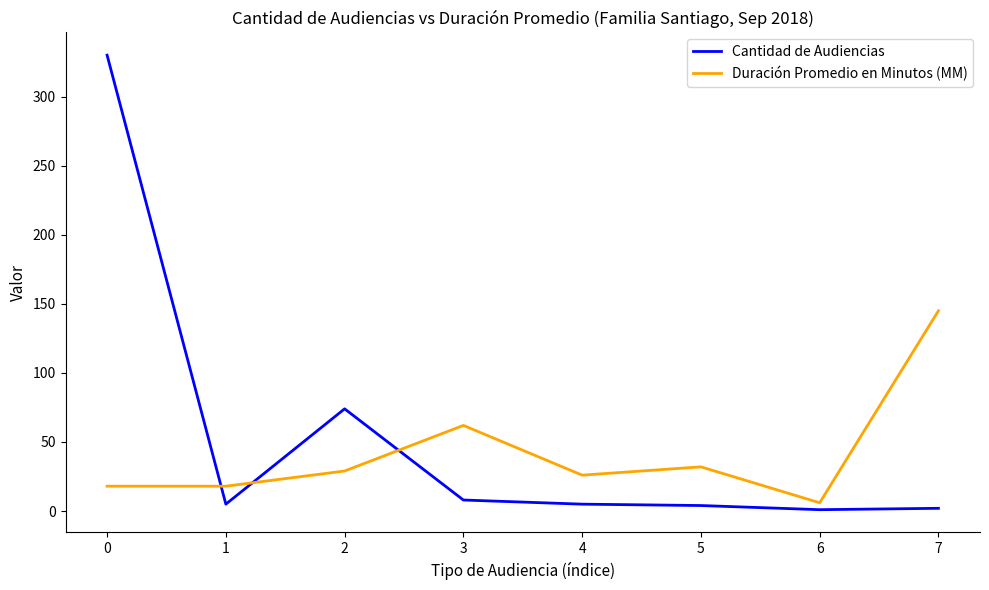

Which series has the widest spread of values?

Cantidad de Audiencias